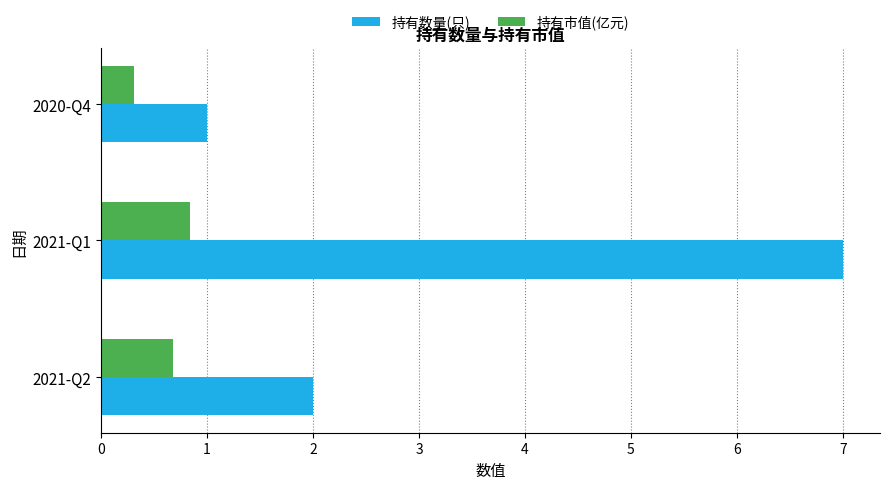

What is the total value across all series at 2021-Q1?

7.8